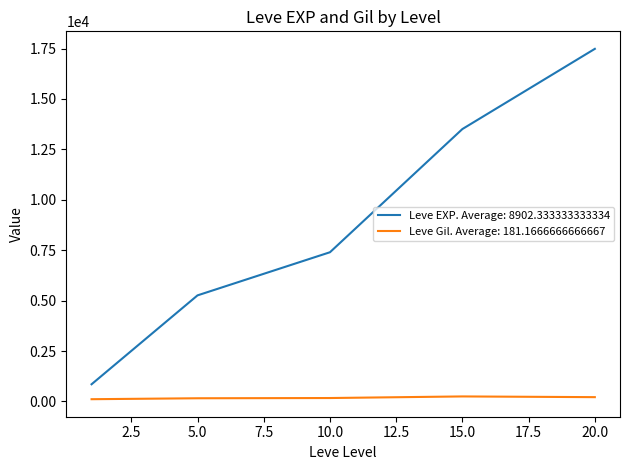

List the series in order of their peak value, lowest first.

Leve Gil. Average: 181.1666666666667, Leve EXP. Average: 8902.333333333334